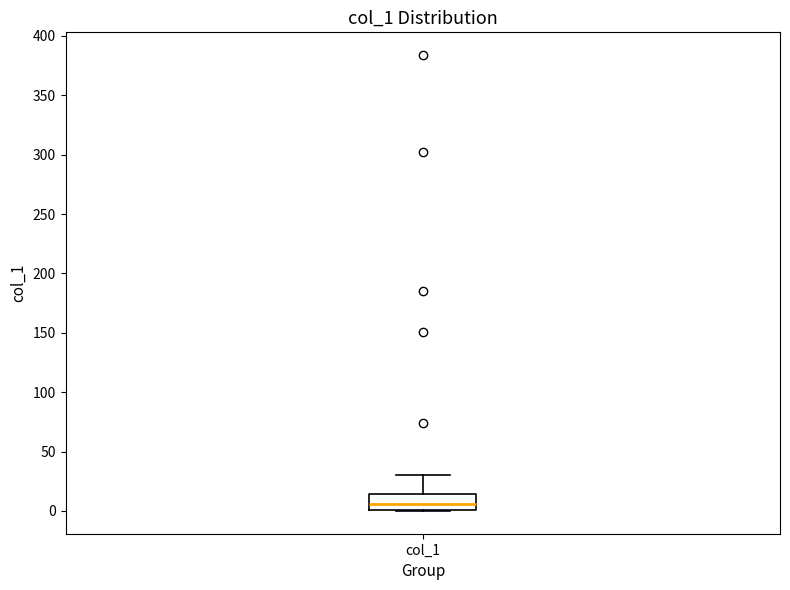

Where is the lower edge of the box for col_1 on the y-axis? The values are not printed on the chart, so give them approximately, as read against the axis.

0